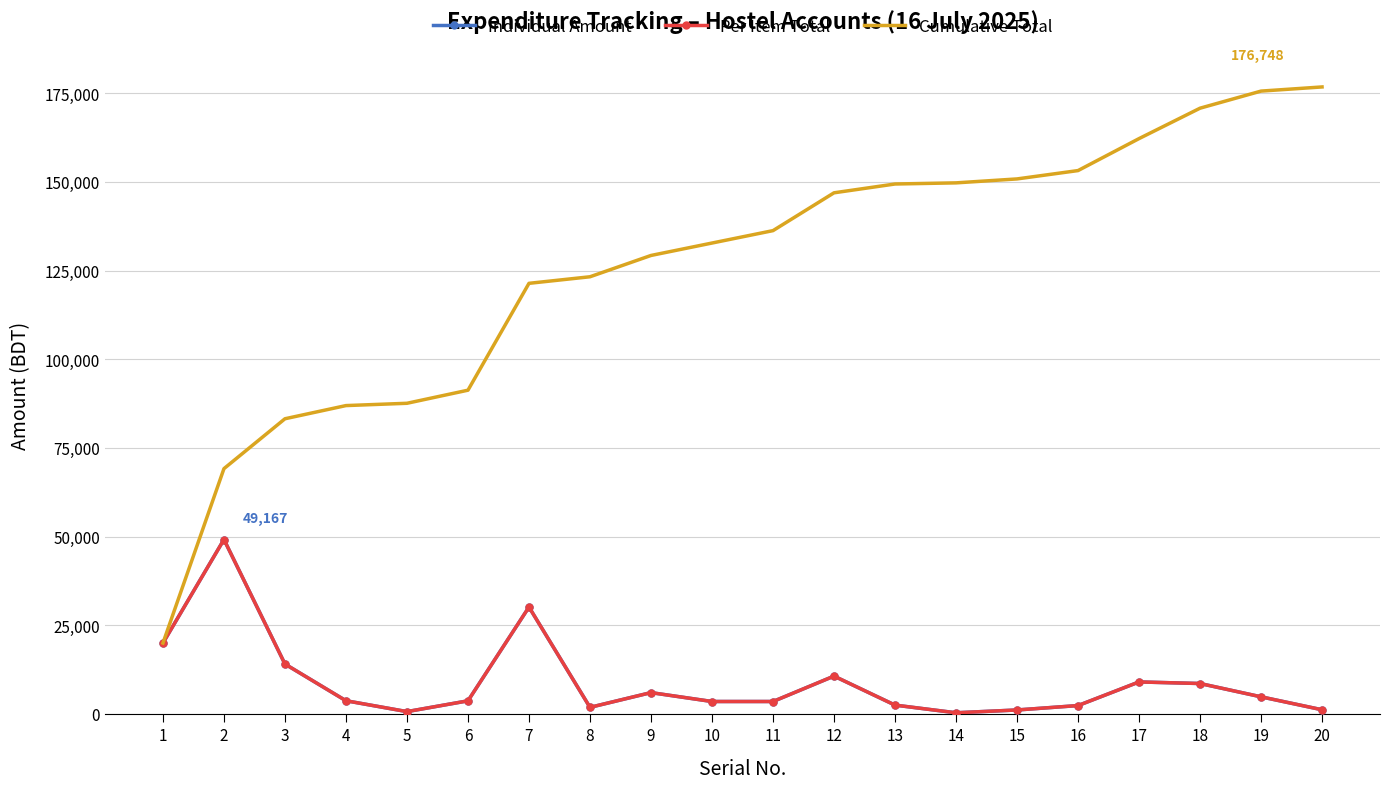

The value of Per Item Total at 9 is 6007. True or false?

True